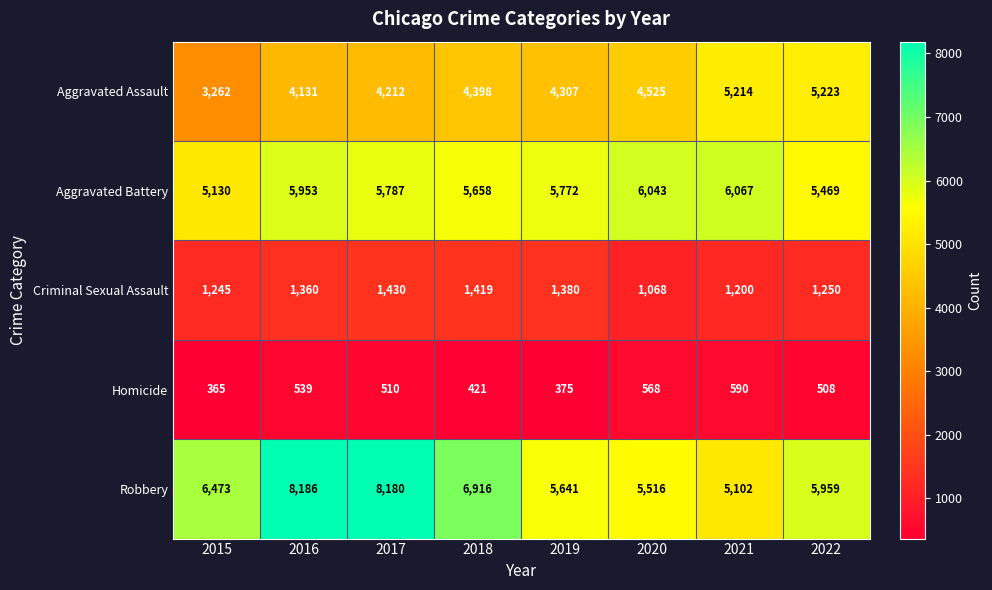

At which label is Robbery closest to 6644?

2015